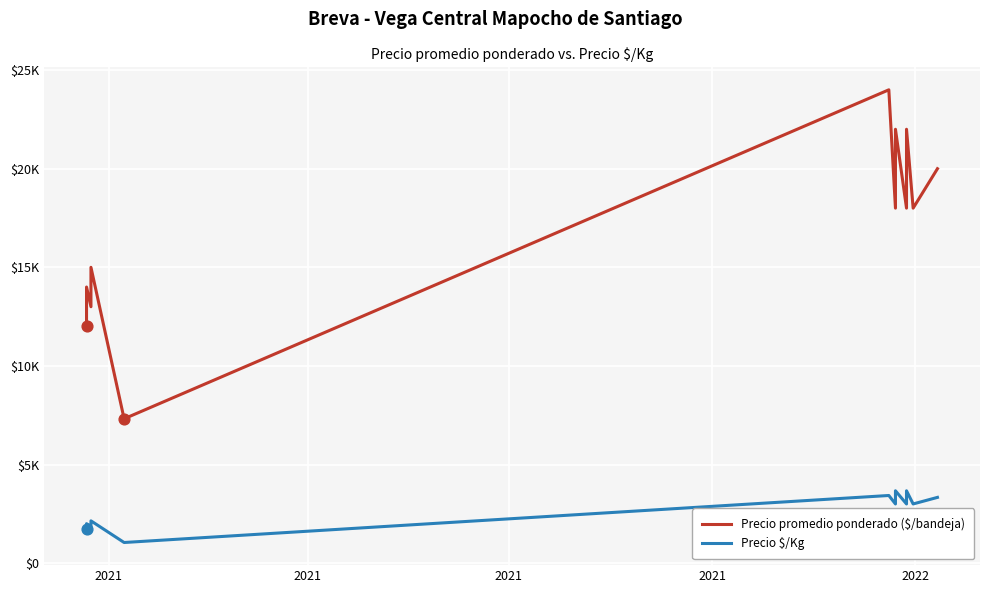

What are all the series names shown in the legend?

Precio promedio ponderado ($/bandeja), Precio $/Kg